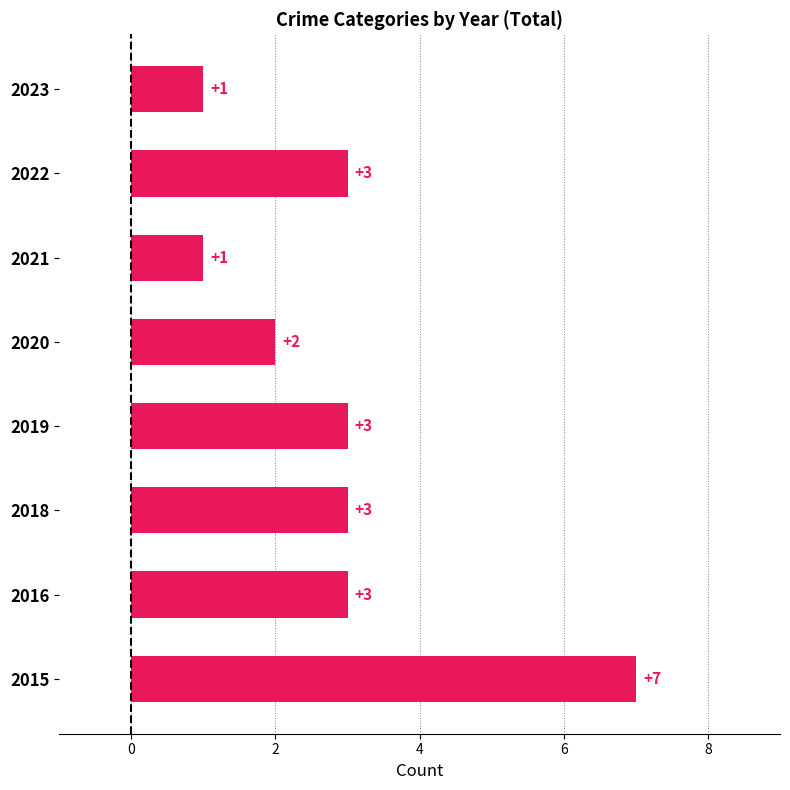

What is the sum of all values?

23